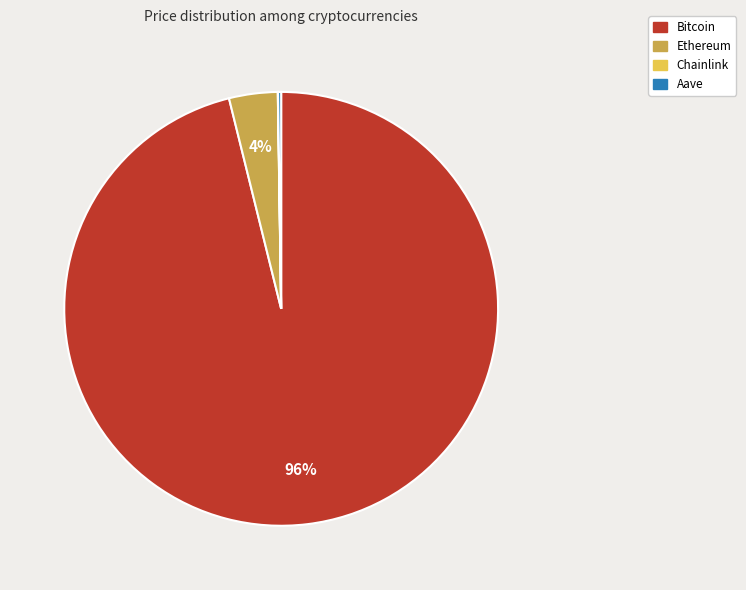

To the nearest percent, what percentage of the pie is Ethereum?

4%